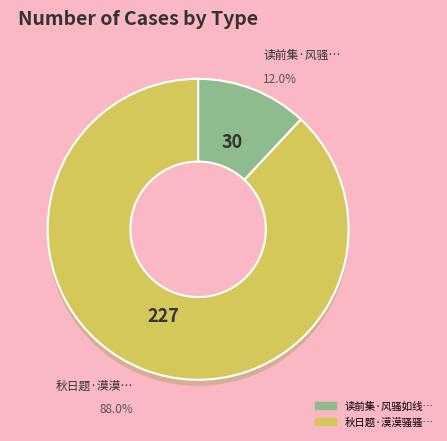

Is the sum of 秋日题·漠漠骚骚如卷砂 and 读前集·风骚如线不胜悲 greater than half?

Yes